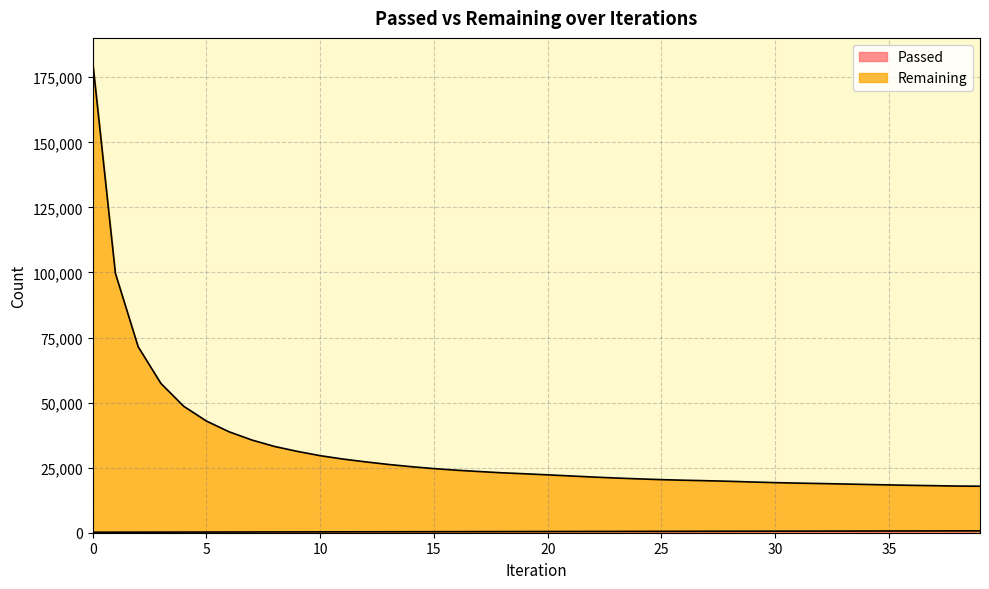

Which series has the widest spread of values?

Remaining